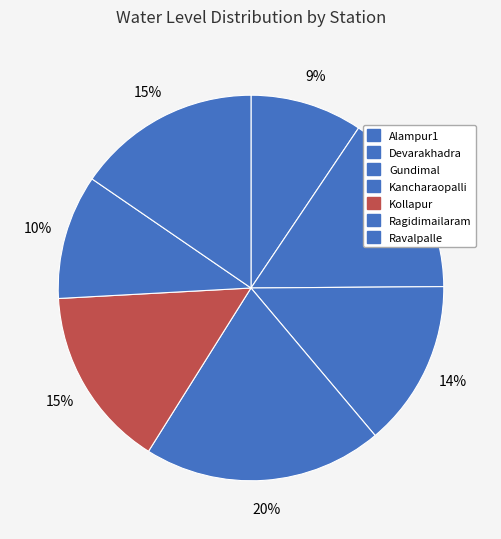

To the nearest percent, what is the average slice percentage?

14%